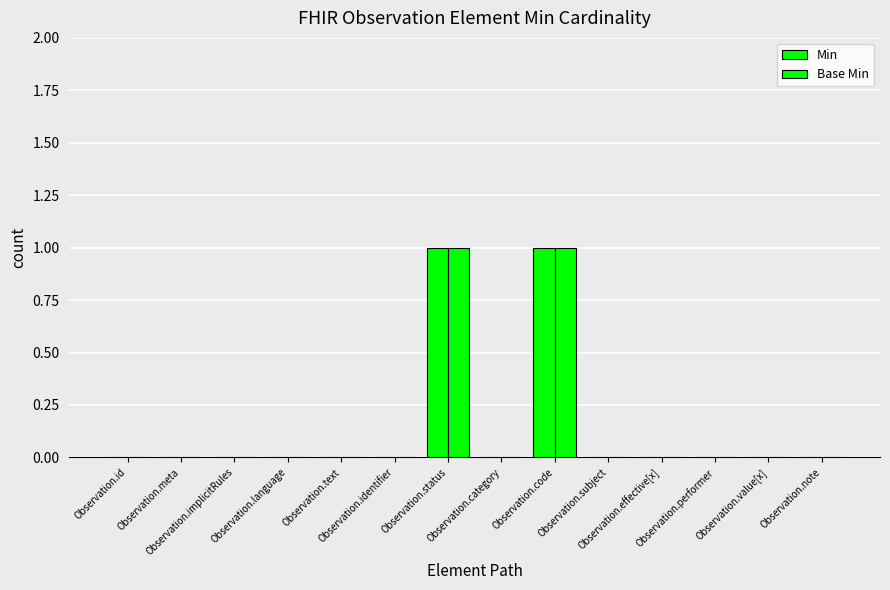

How many groups of bars are there?

14